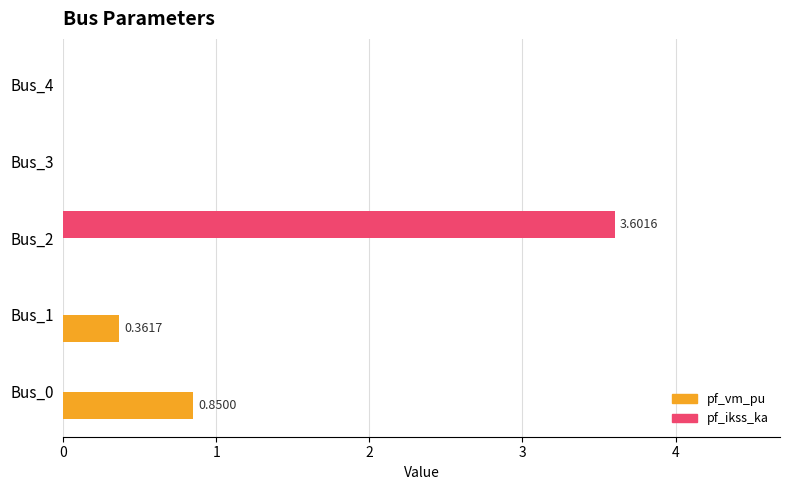

What is the average value of the pf_ikss_ka series?

0.7